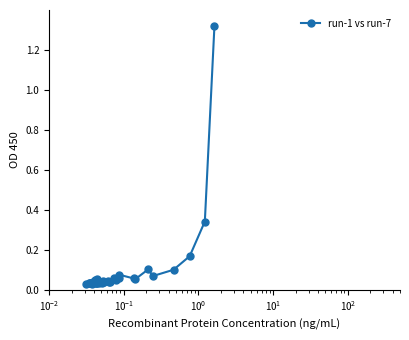

What is the sum of all values?

3.5